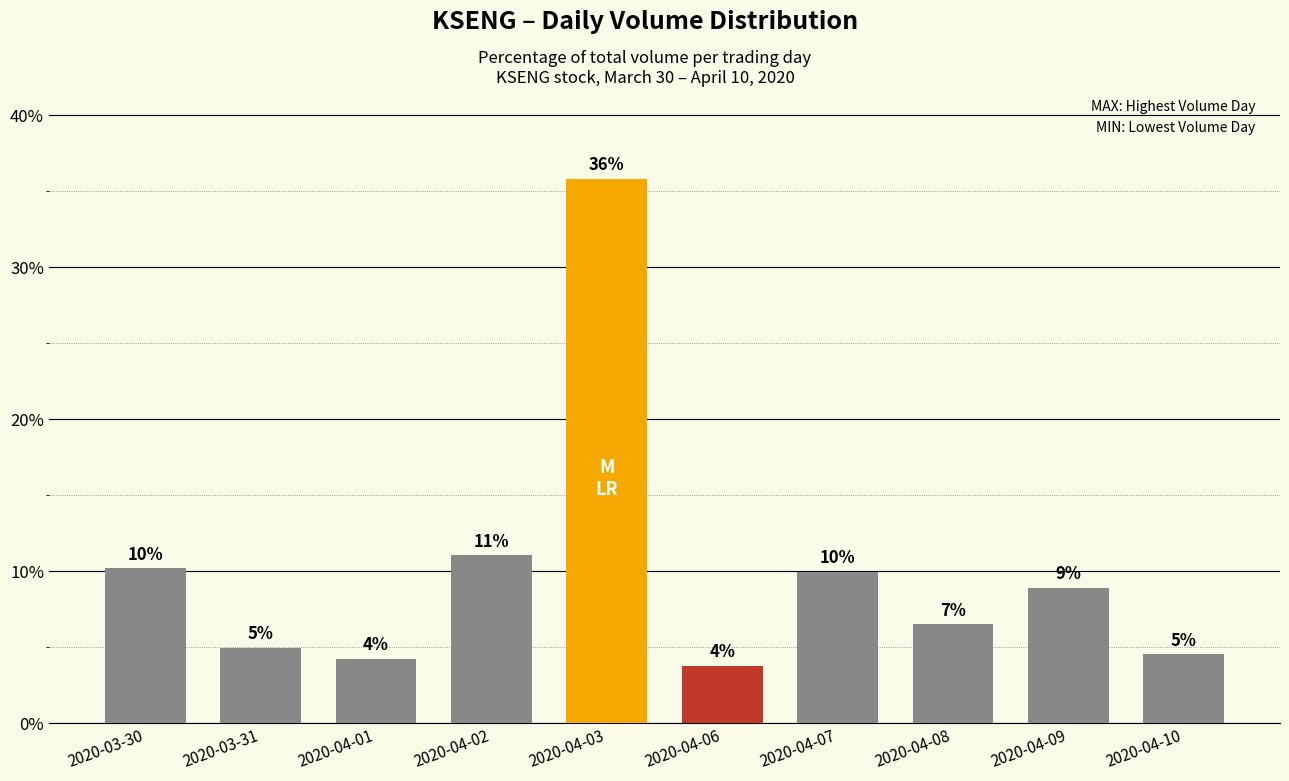

What is the value of the 5th bar from the left?

35.8